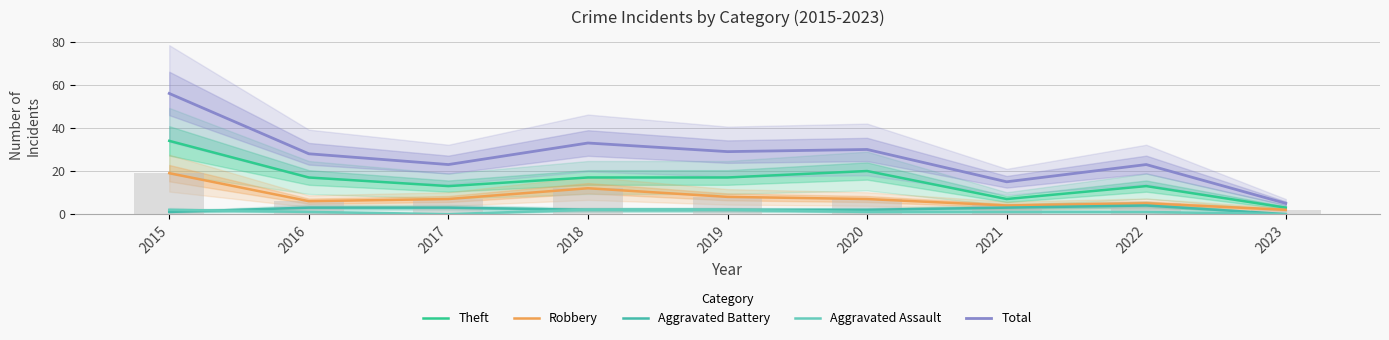

What is the maximum value shown in the chart?

56